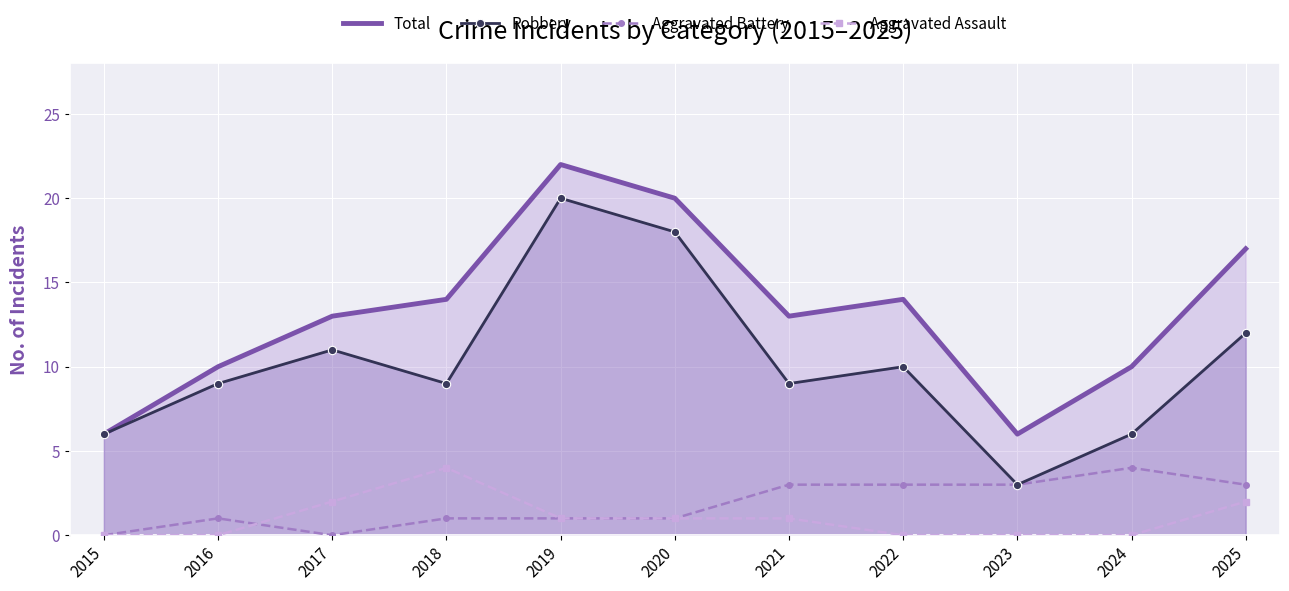

At which category is the sum across all series the highest?

2019